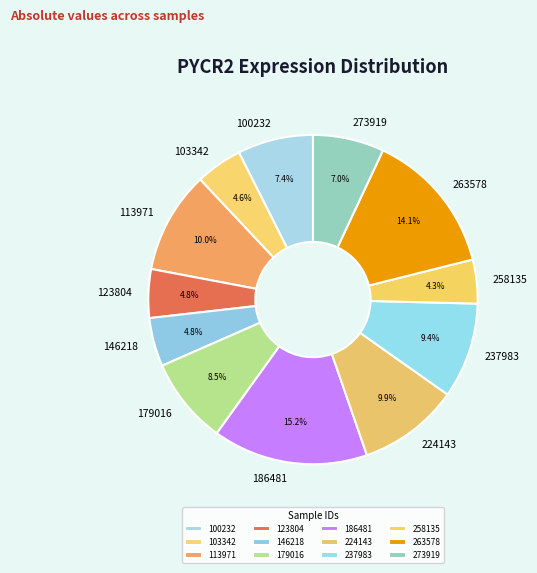

Is the sum of 113971 and 237983 greater than half?

No